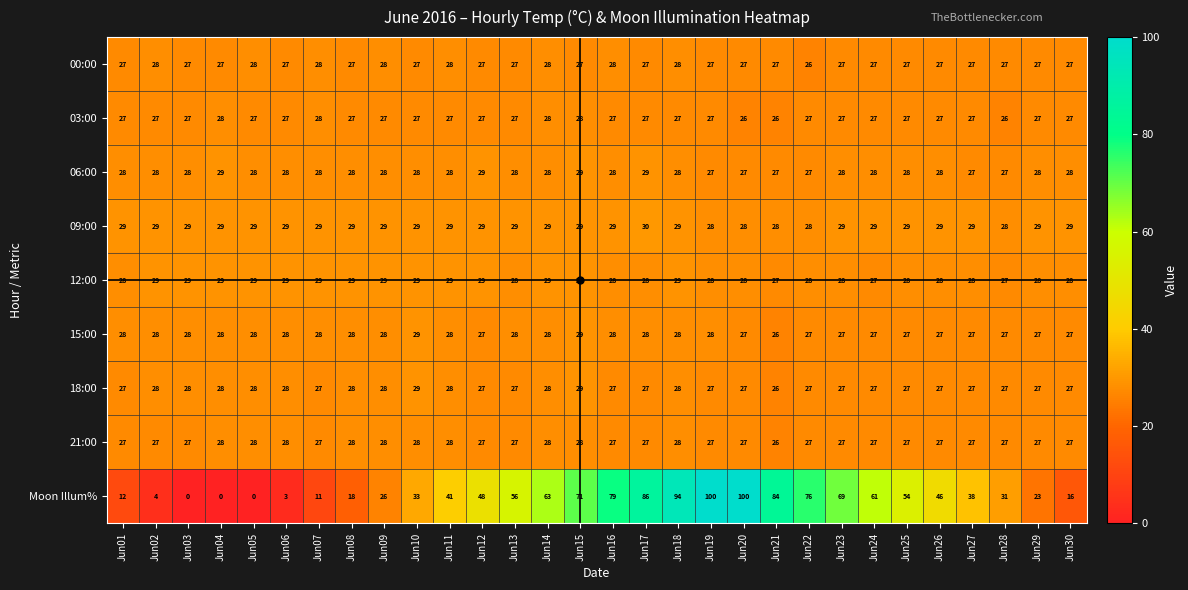

What is the minimum value for 12:00?

27